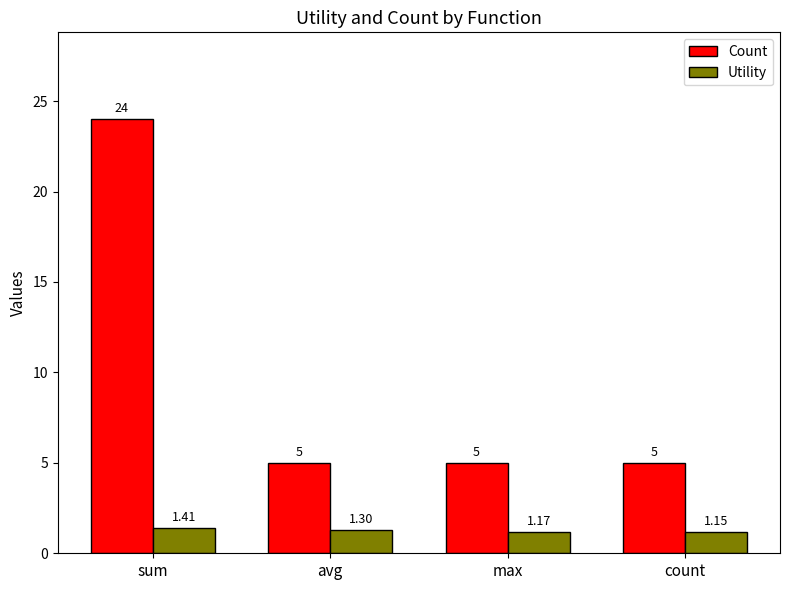

At which category is the sum across all series the highest?

sum